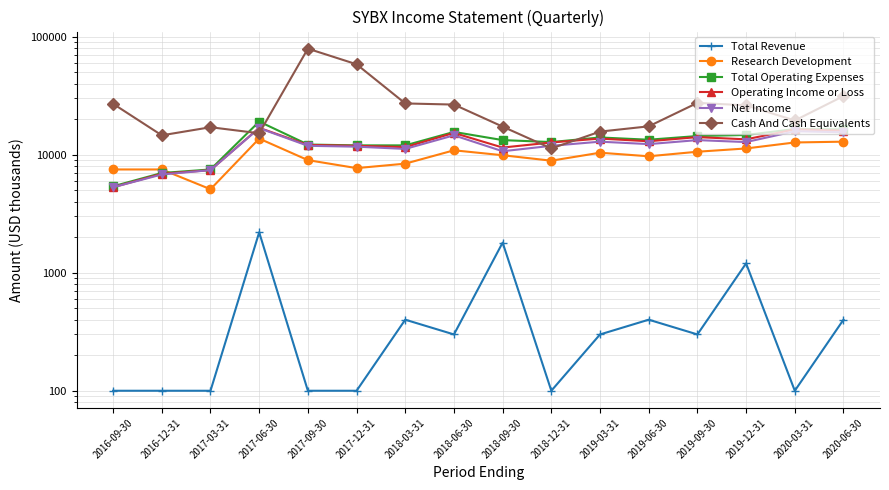

What is the difference between the highest and lowest values at 2017-12-31?

58300